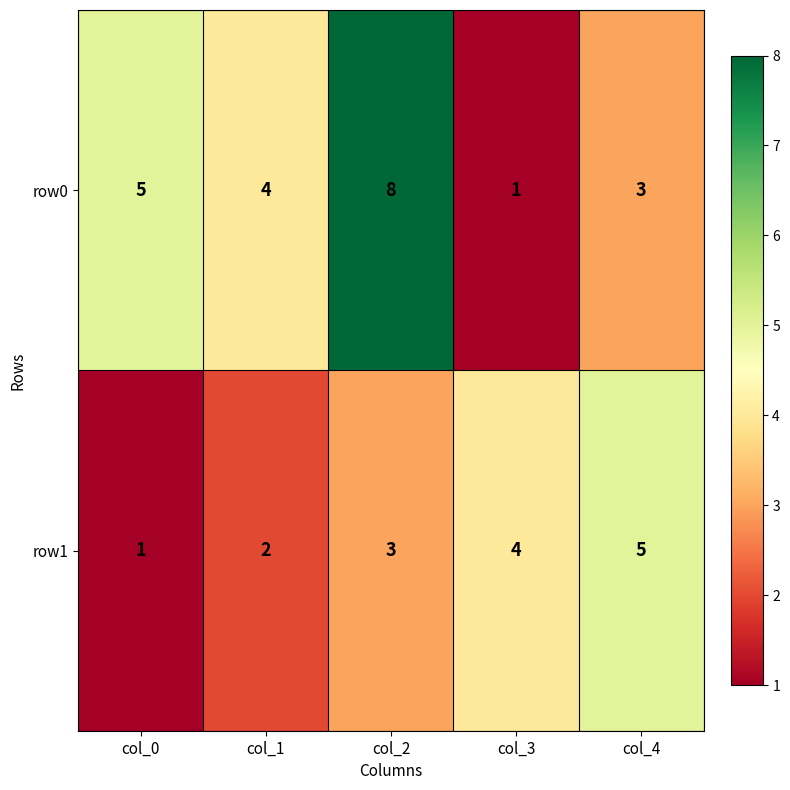

At how many categories does at least one series exceed 1?

5